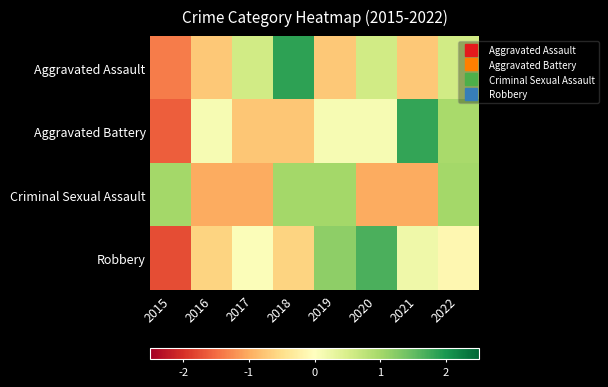

Reading left to right, what are all the values shown in this chart?

Aggravated Assault: 2015=-1.4	2016=-0.7	2017=0.6	2018=1.9	2019=-0.7	2020=0.6	2021=-0.7	2022=0.6
Aggravated Battery: 2015=-1.6	2016=0.1	2017=-0.8	2018=-0.8	2019=0.1	2020=0.1	2021=1.8	2022=1.0
Criminal Sexual Assault: 2015=1.0	2016=-1.0	2017=-1.0	2018=1.0	2019=1.0	2020=-1.0	2021=-1.0	2022=1.0
Robbery: 2015=-1.7	2016=-0.6	2017=0.0	2018=-0.6	2019=1.2	2020=1.7	2021=0.2	2022=-0.1